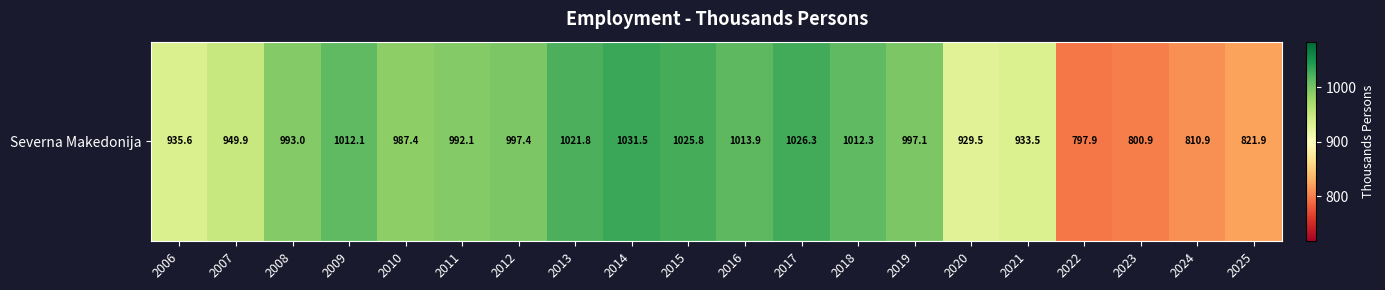

Which label corresponds to the largest value in the chart?

2014